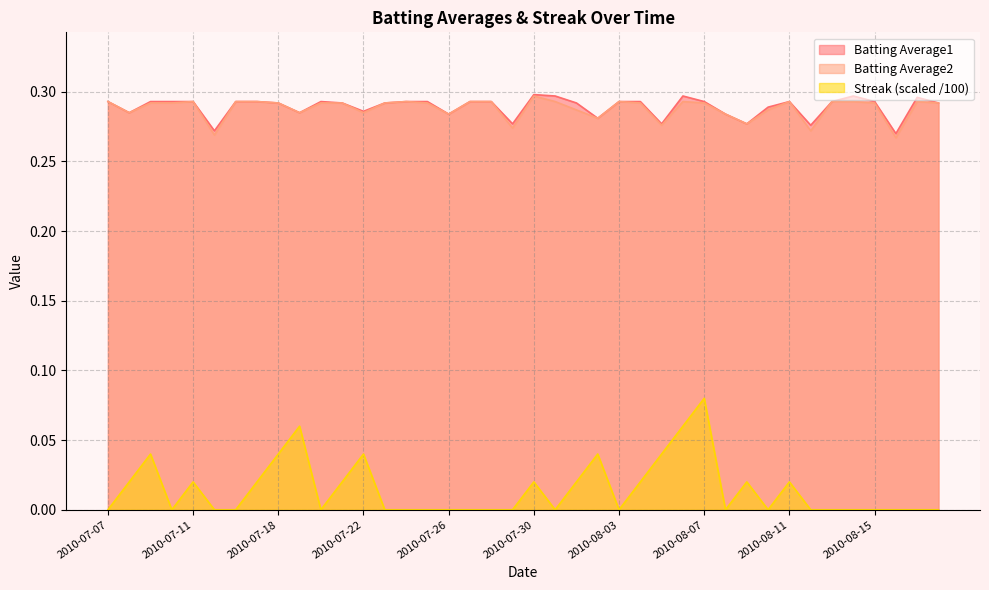

True or false: Streak and Batting Average1 intersect in this chart.

False